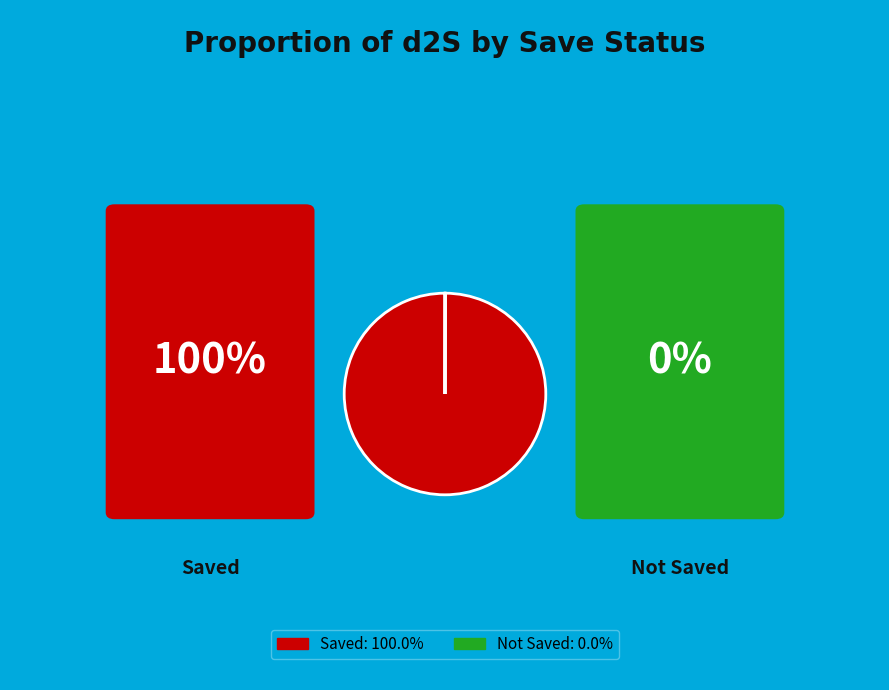

Is there any slice that represents more than half of the pie?

Yes